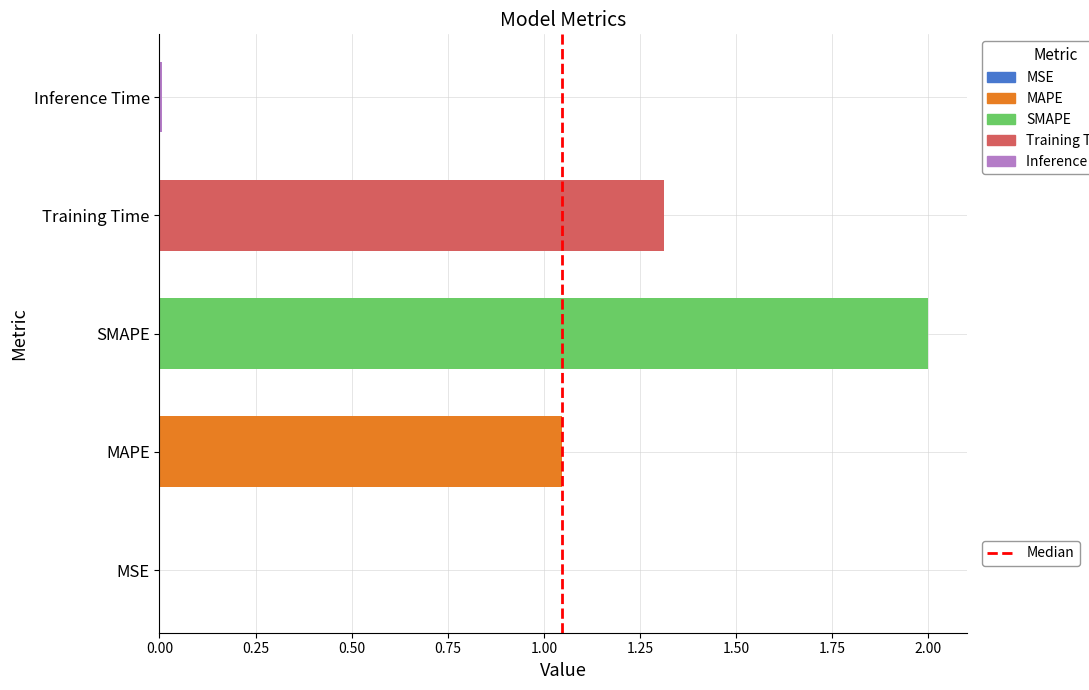

The chart shows a value of 1.6 at MAPE. True or false?

False